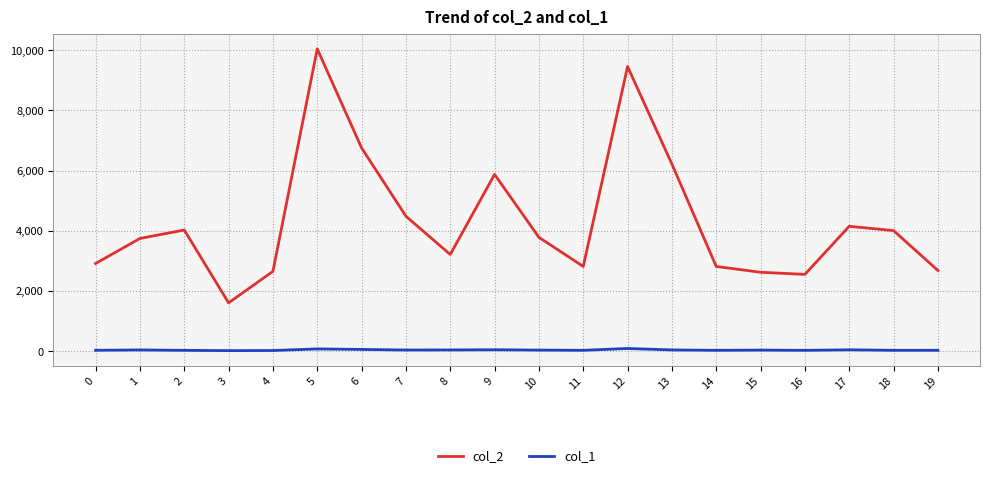

What are all the series names shown in the legend?

col_2, col_1